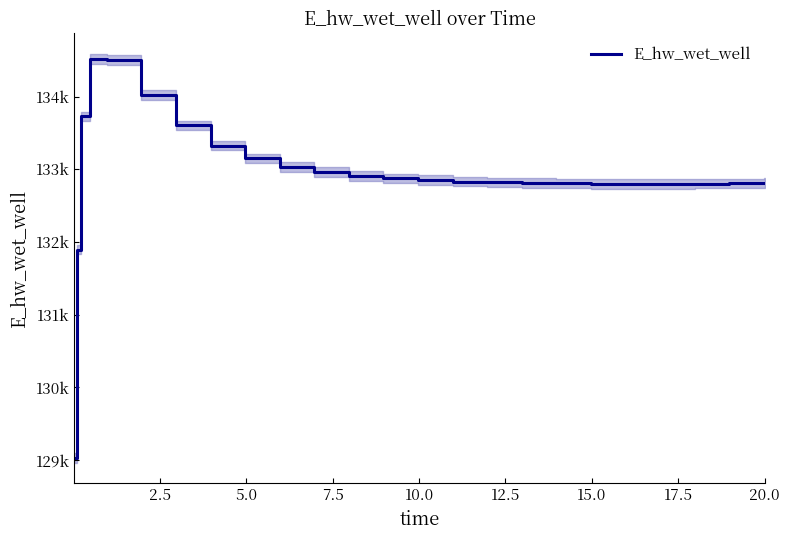

How many lines are shown in the chart?

1